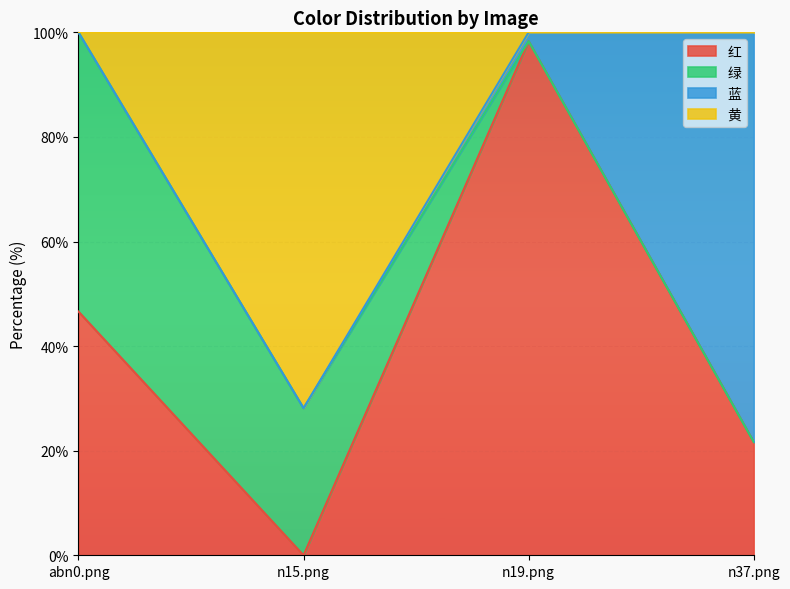

The value of 红 at n15.png is 0.0. True or false?

True